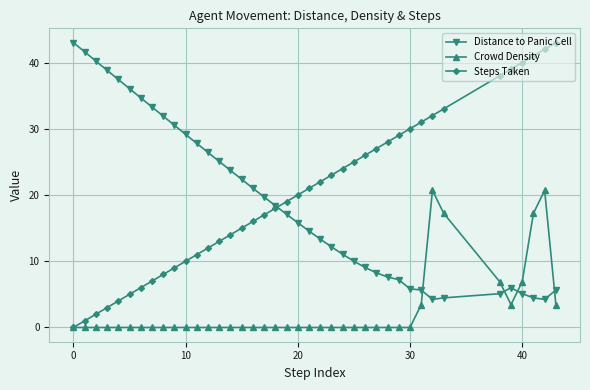

In Distance to Panic Cell, how many points are lower than both neighbors (excluding endpoints)?

2